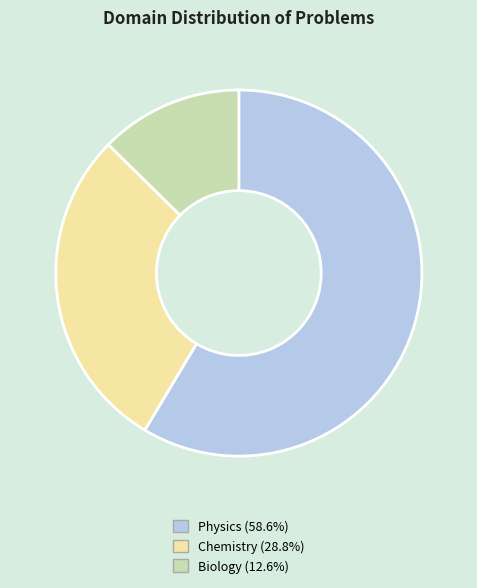

Approximately how many times larger is the value at Biology compared to Physics?

0.2